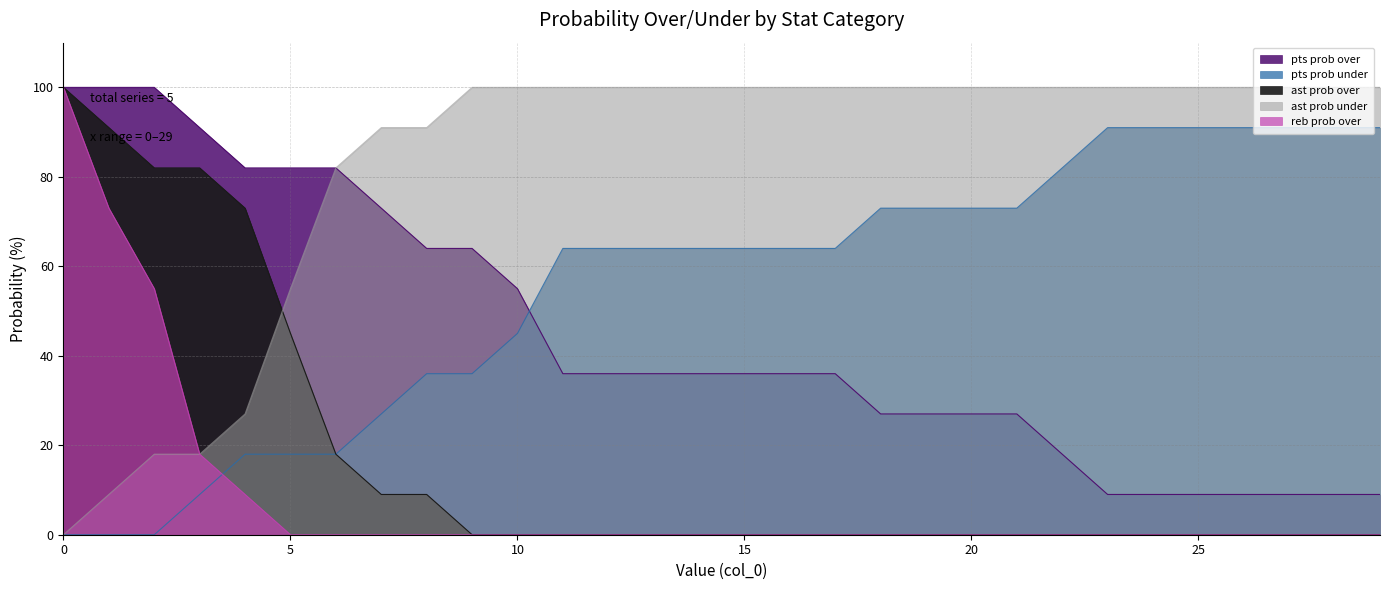

What is the maximum value shown in the chart?

100